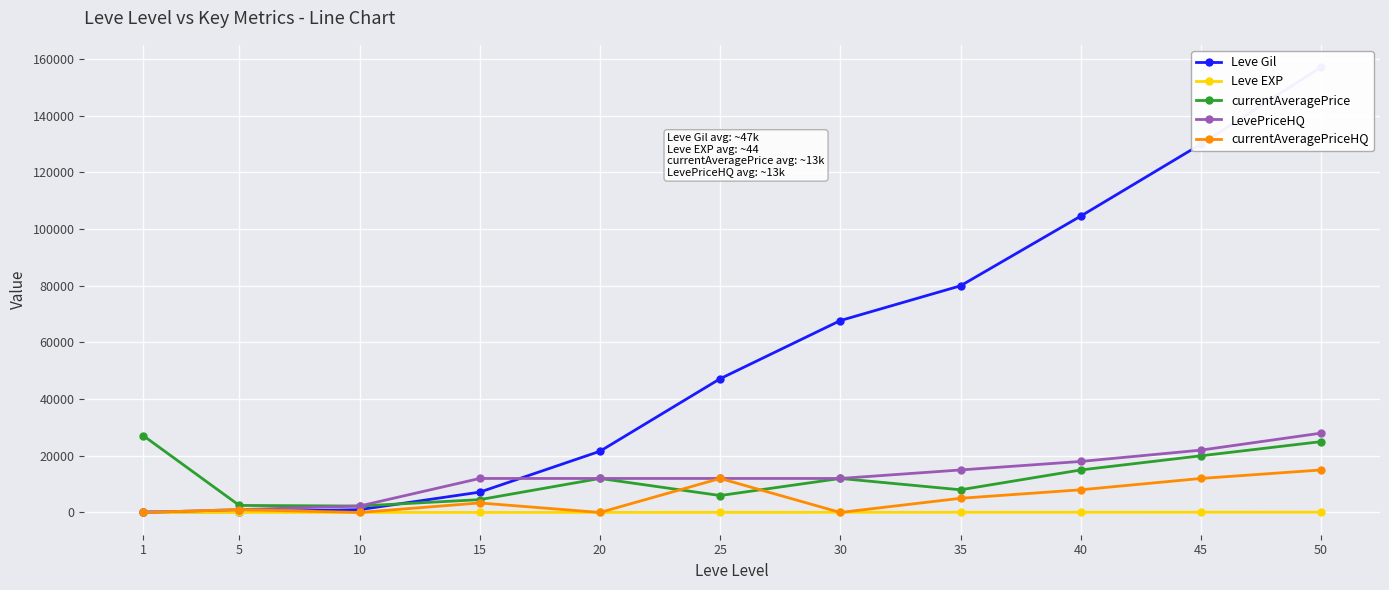

Which category has the lowest value in the Leve Gil series?

1